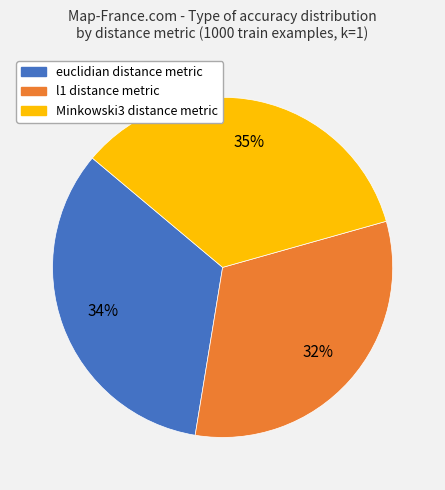

Count the number of slices in the pie.

3